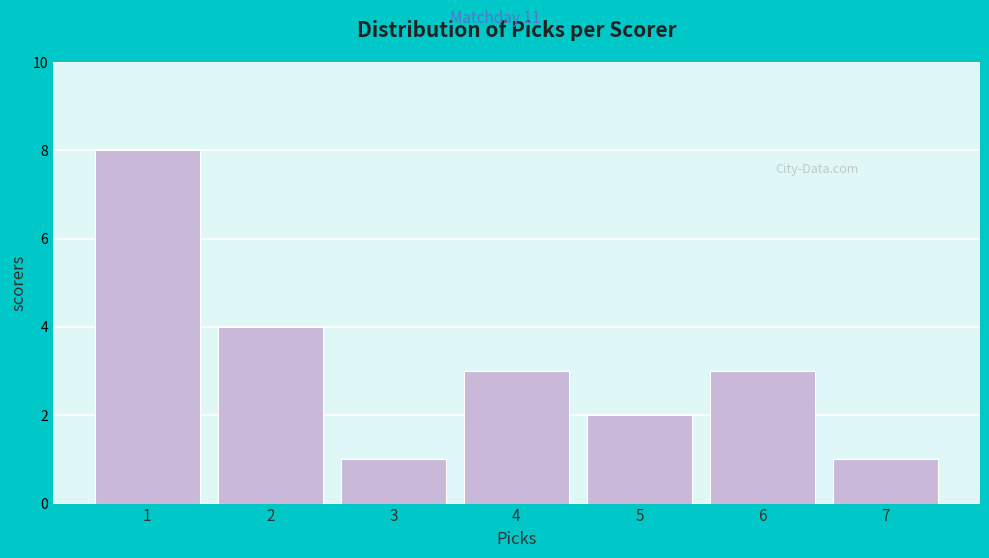

How tall is the bar that spans 3.5 to 4.5 on the x-axis? The values are not printed on the chart, so give them approximately, as read against the axis.

3